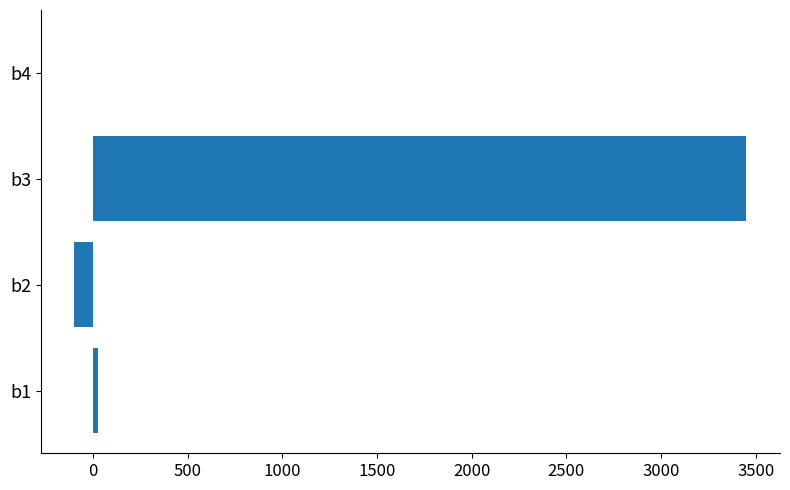

How many values exceed 23?

2